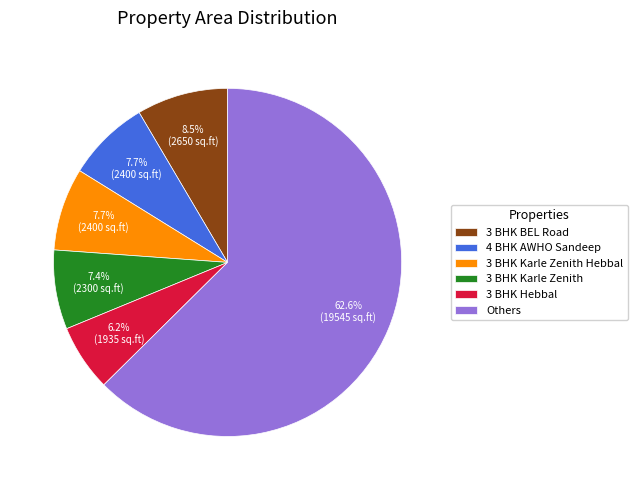

To the nearest percent, what portion does 3 BHK Hebbal represent?

6%